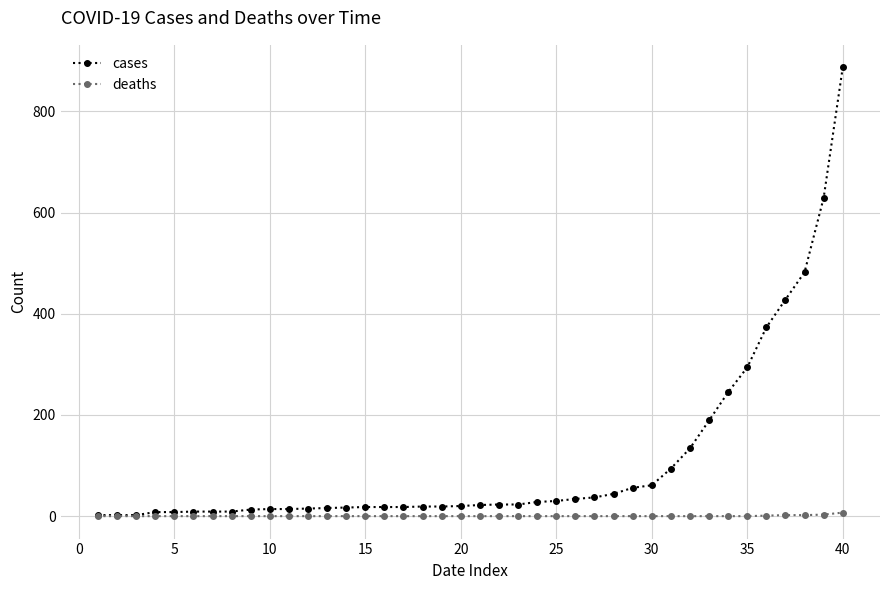

Which series has the widest spread of values?

cases